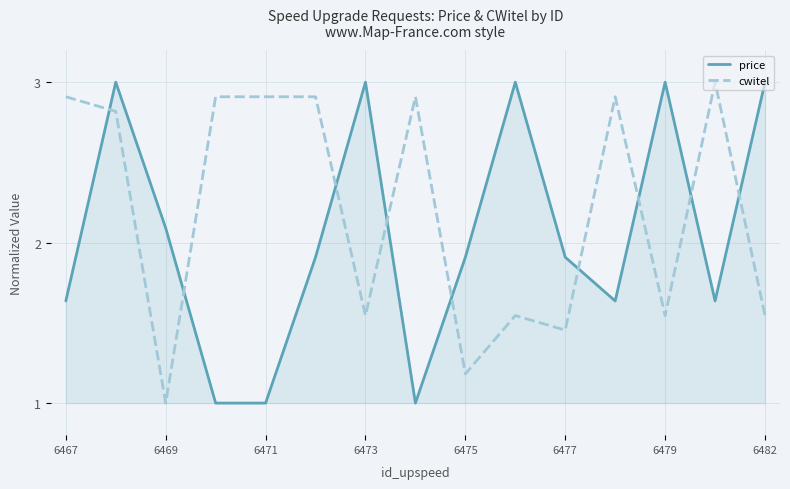

List the series in order of their overall mean, lowest first.

price, cwitel